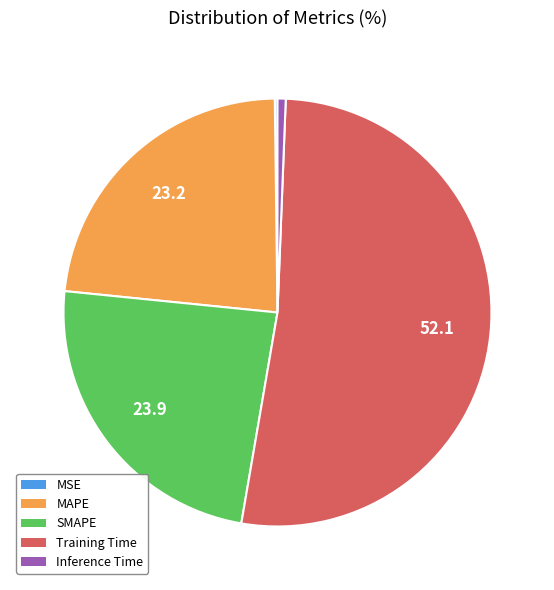

What is the majority slice?

Training Time